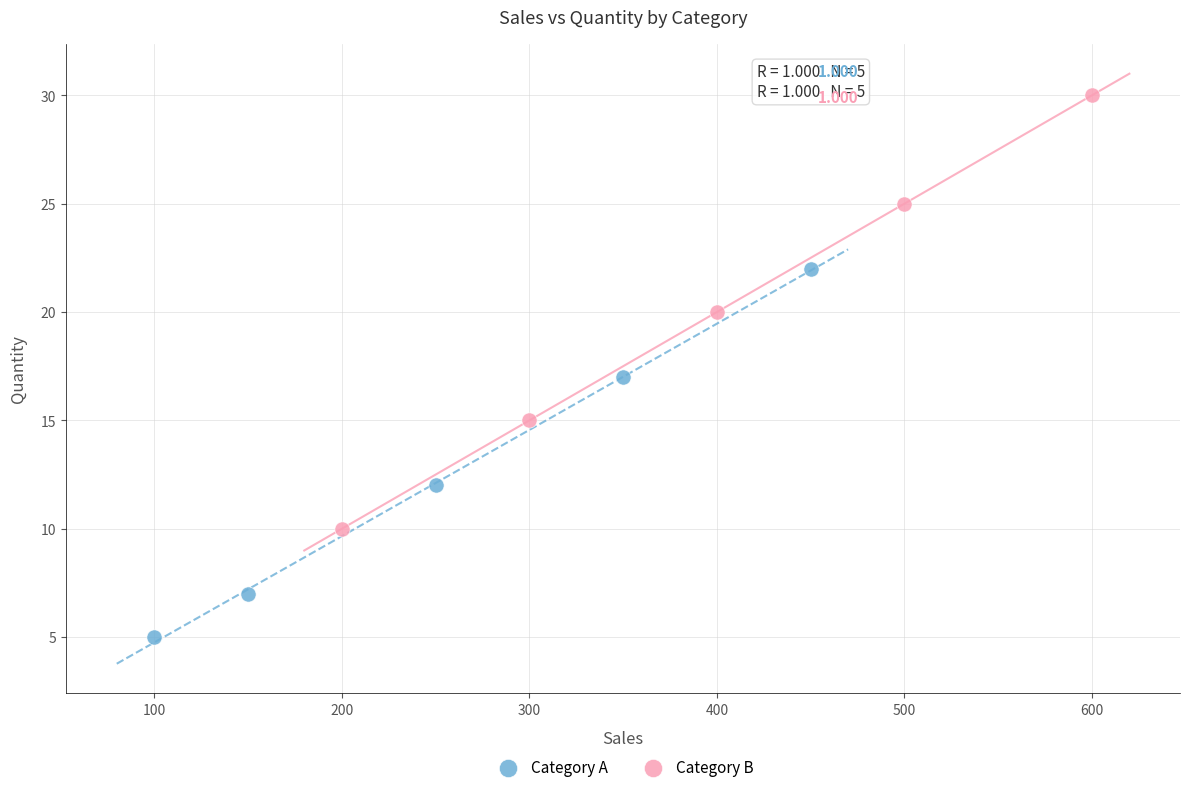

Which series contains the lowest Y value?

Category A